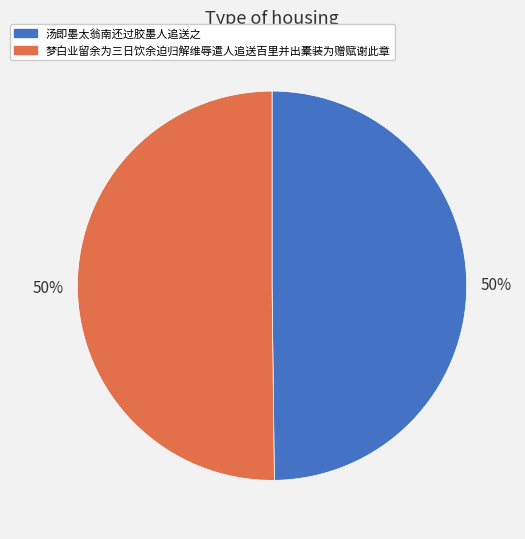

Is it true that 梦白业留余为三日饮余迫归解维辱遣人追送百里并出橐装为赠赋谢此章 is 50% of the pie?

True